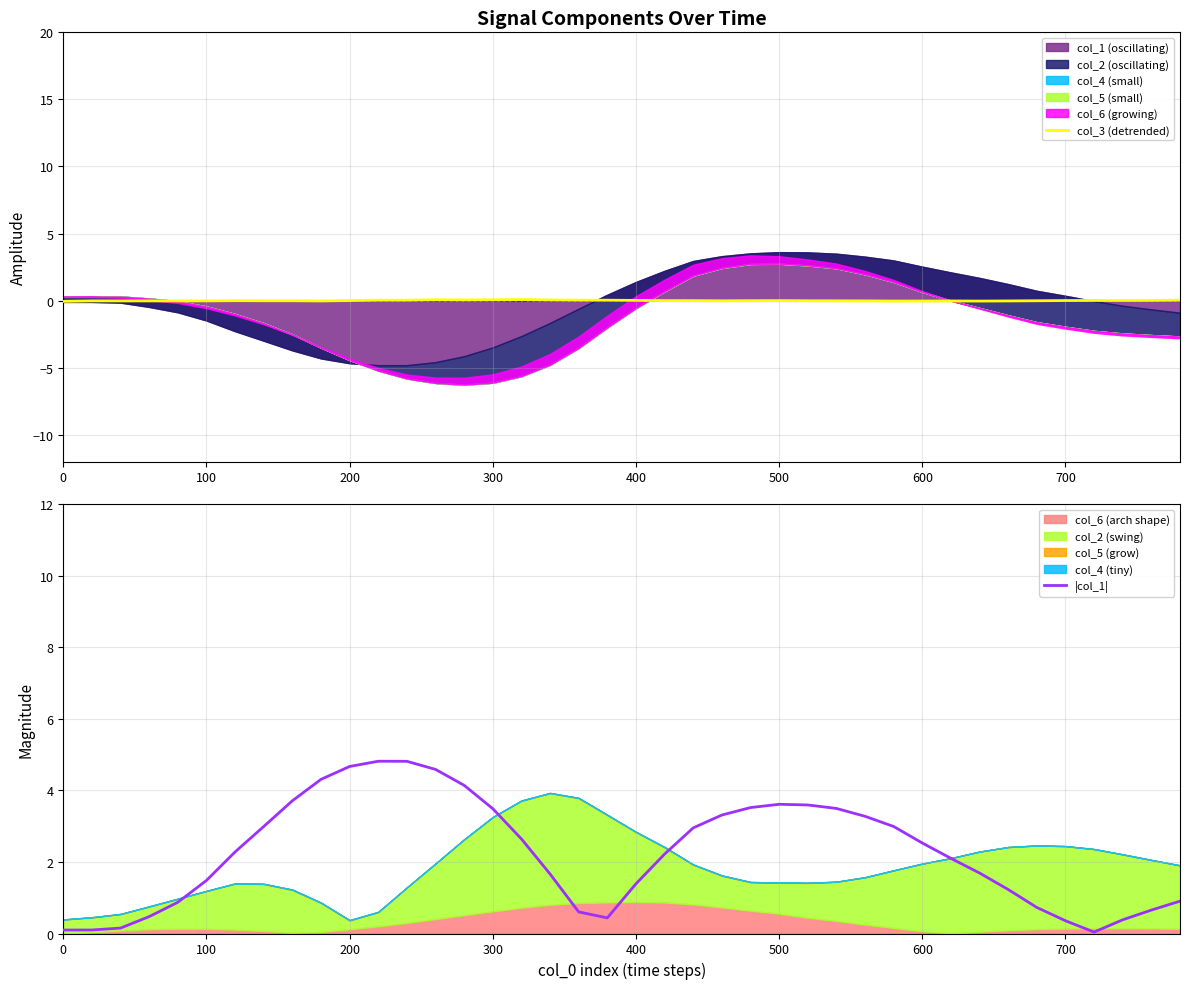

True or false: |col_1| has a value of 2.2 at 100.

False